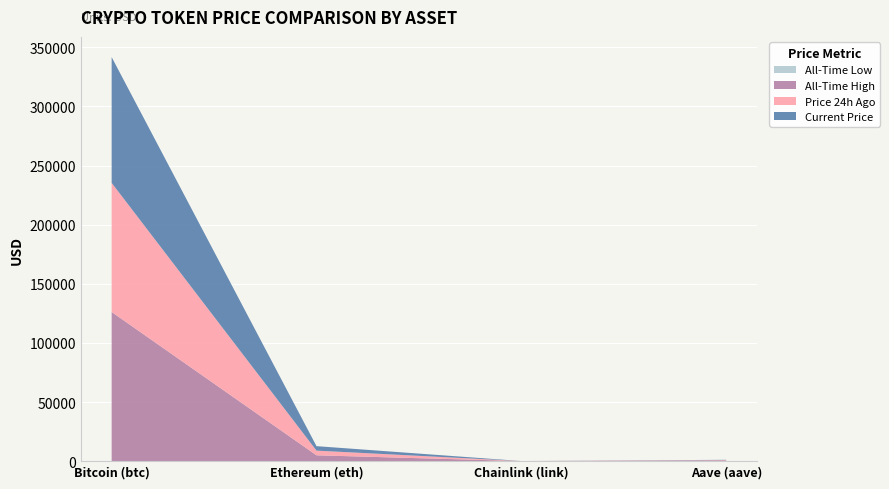

What is the label of the 1st point from the right?

Aave (aave)